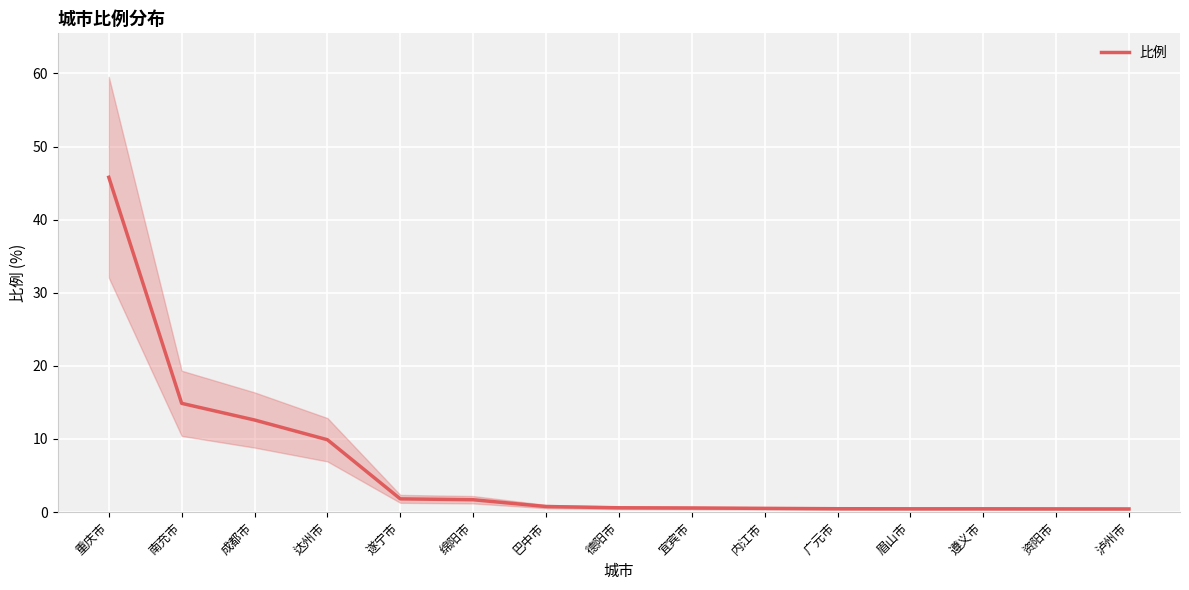

Reading right to left, extract all data points from this chart.

0.4	0.4	0.4	0.4	0.5	0.5	0.6	0.6	0.8	1.7	1.8	9.9	12.6	14.9	45.8